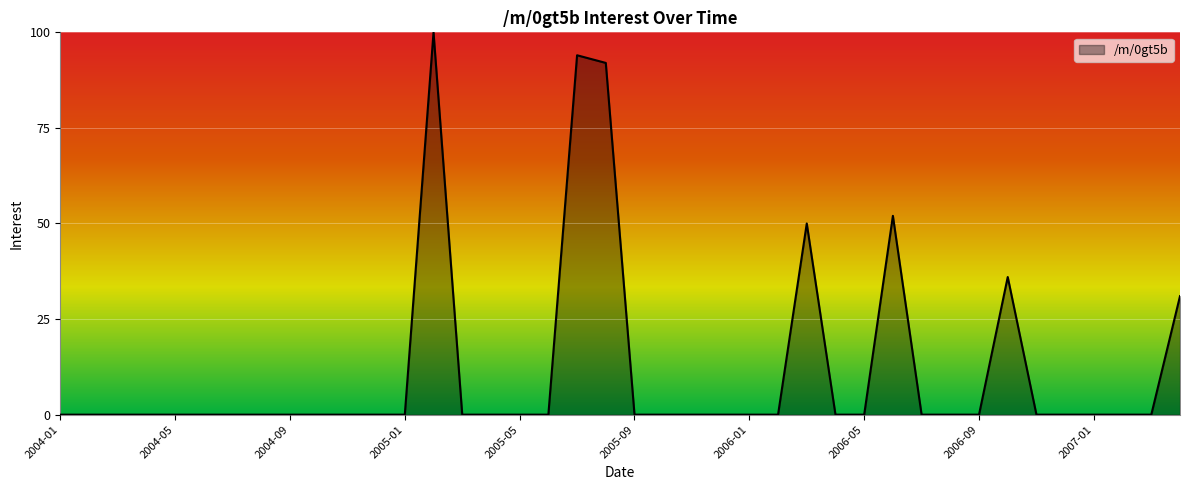

List the labels in order of value, largest first.

2005-02, 2005-07, 2005-08, 2006-06, 2006-03, 2006-10, 2007-04, 2004-01, 2004-02, 2004-03, 2004-04, 2004-05, 2004-06, 2004-07, 2004-08, 2004-09, 2004-10, 2004-11, 2004-12, 2005-01, 2005-03, 2005-04, 2005-05, 2005-06, 2005-09, 2005-10, 2005-11, 2005-12, 2006-01, 2006-02, 2006-04, 2006-05, 2006-07, 2006-08, 2006-09, 2006-11, 2006-12, 2007-01, 2007-02, 2007-03